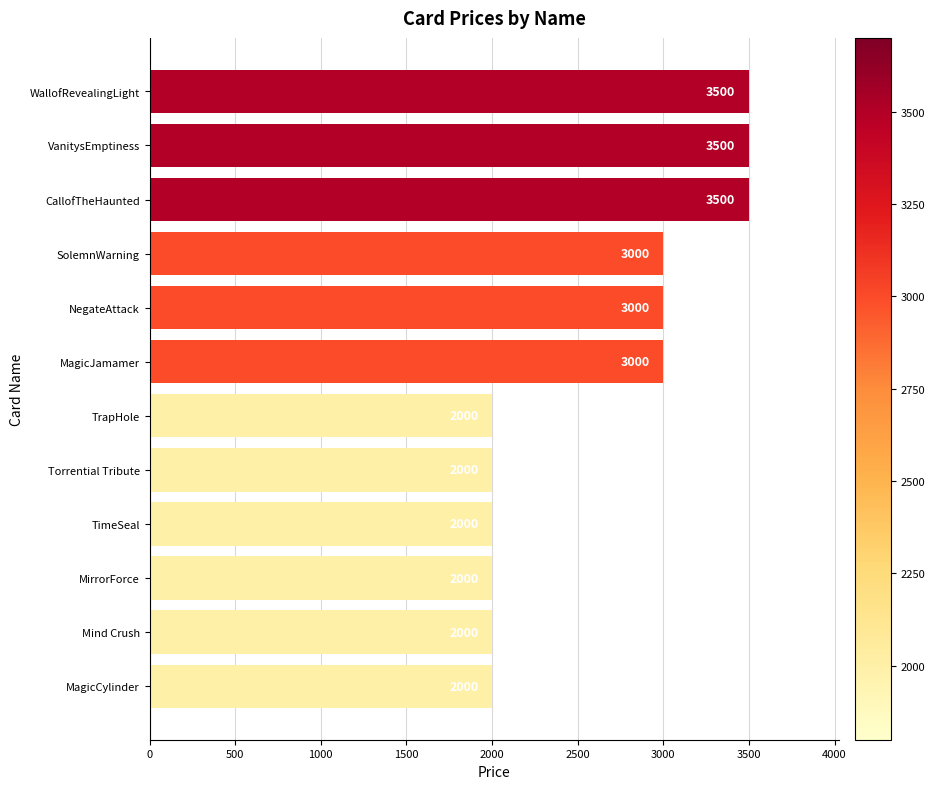

Count the values in the range 2000 to 3500.

12